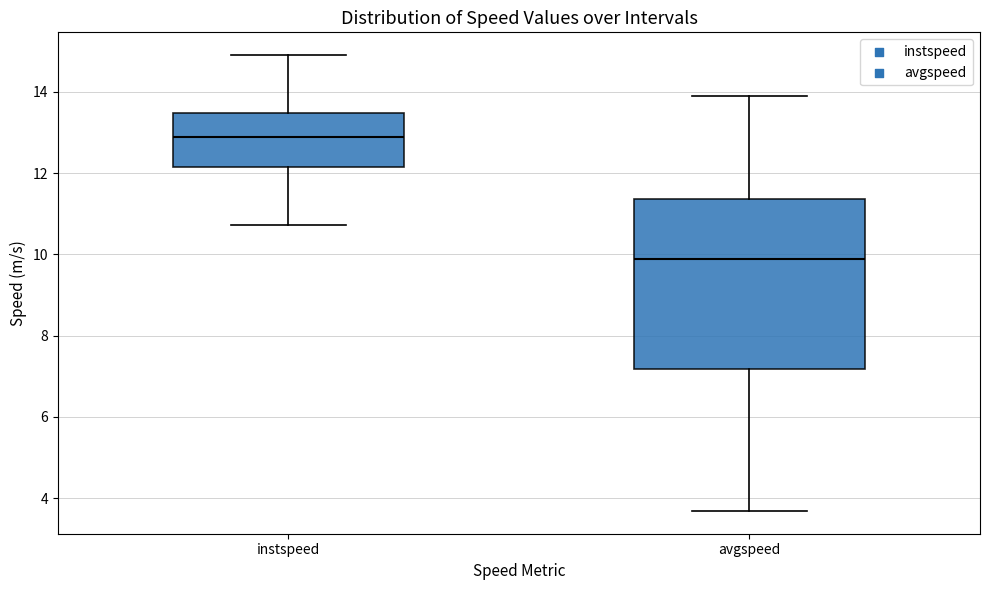

Which box has the highest median line?

instspeed